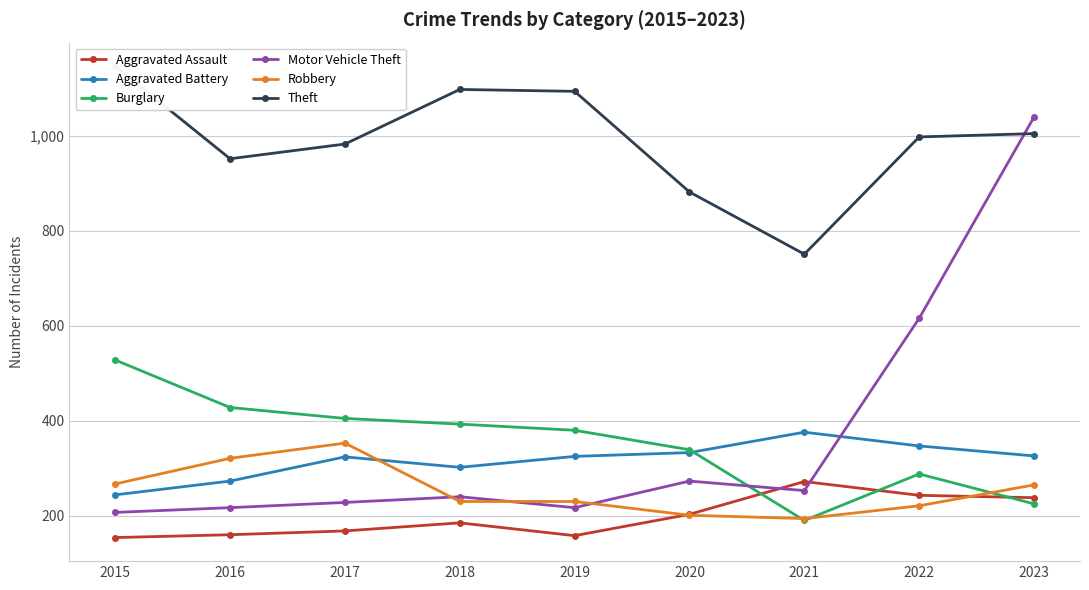

What is the difference between the highest and lowest values at 2022?

777